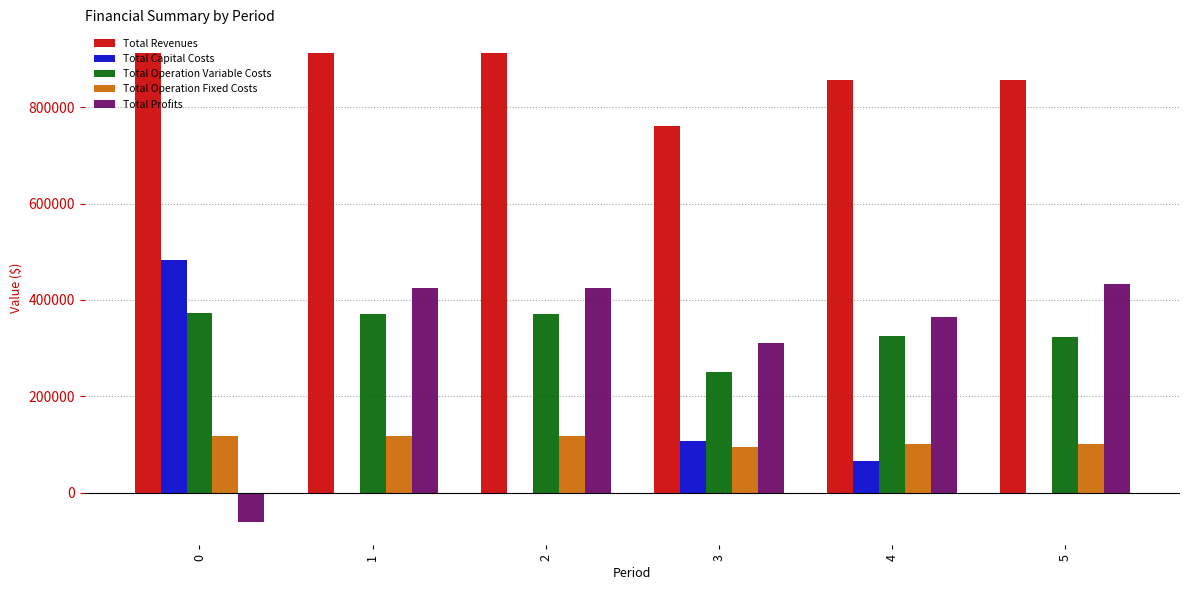

Is the value of Total Capital Costs at 1 greater than the value of Total Profits at 5?

No